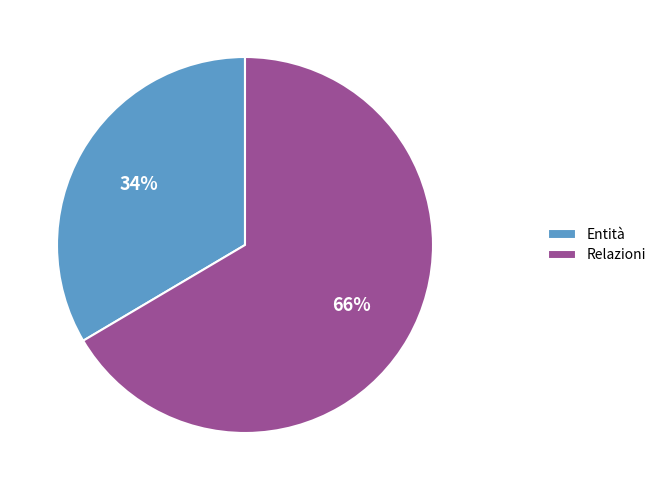

Does any single category account for the majority?

Yes